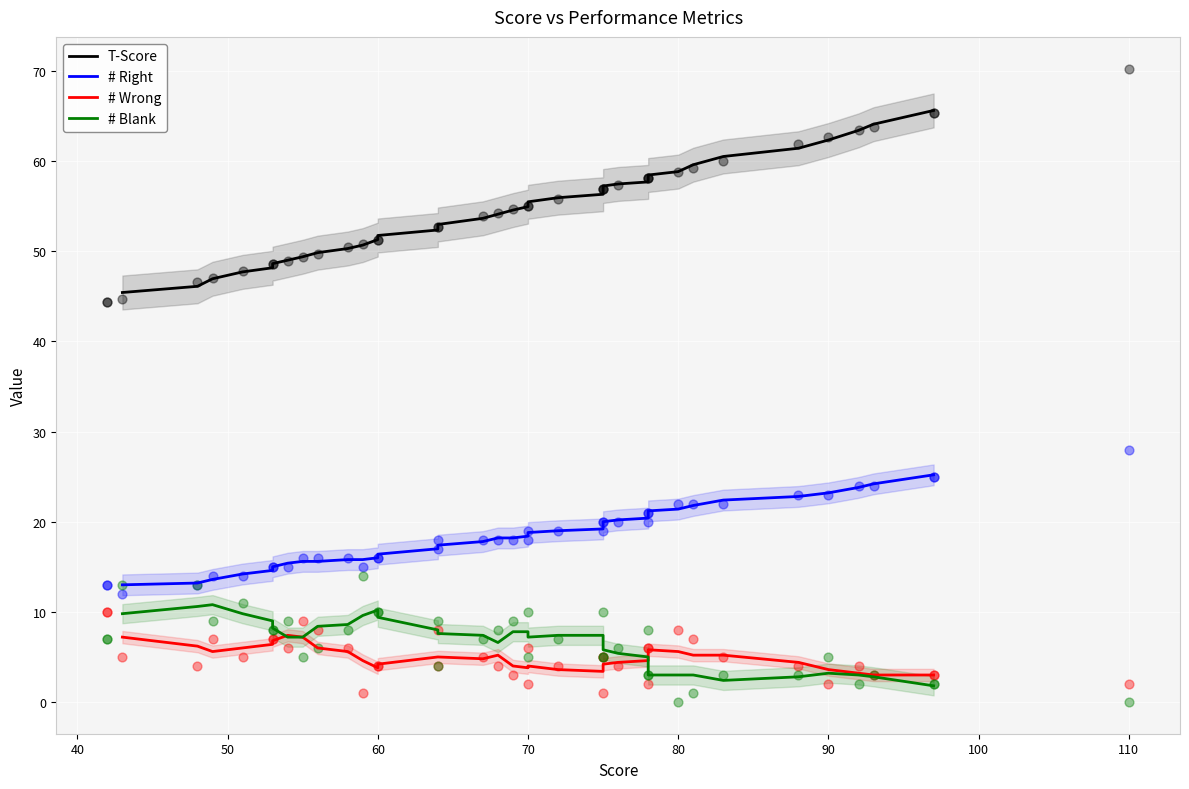

At how many categories does at least one series exceed 32?

36